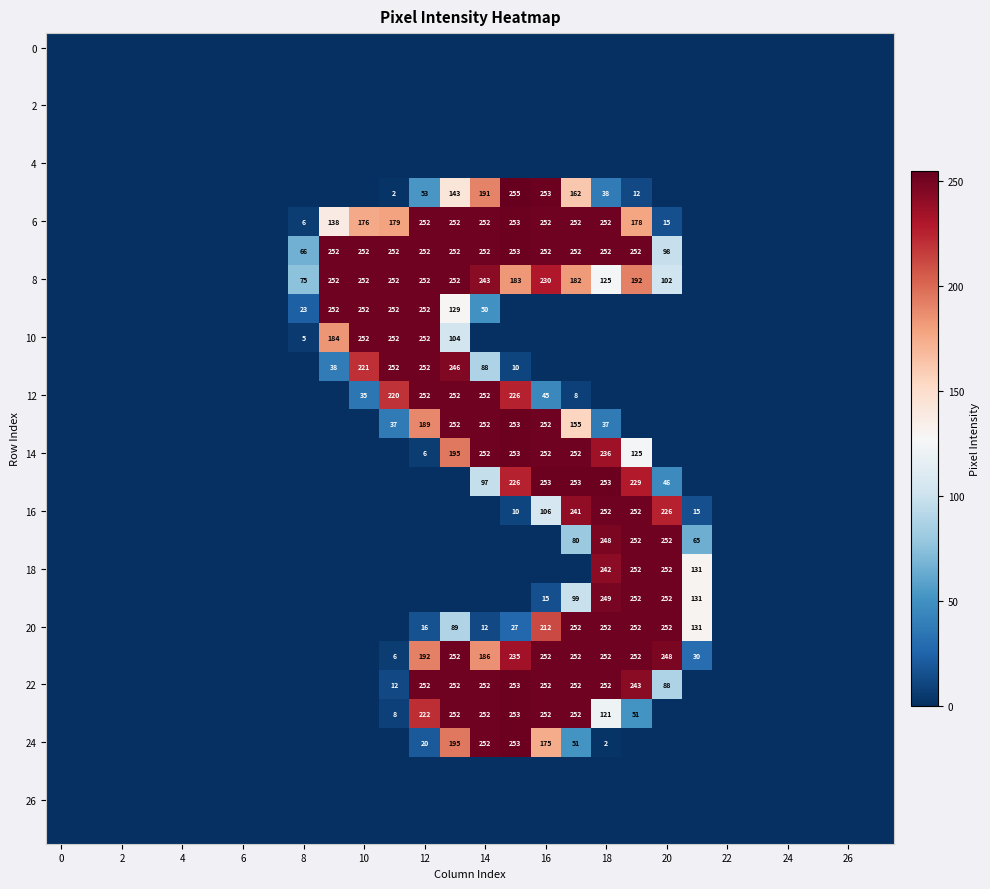

At how many categories does at least one series exceed 125?

13